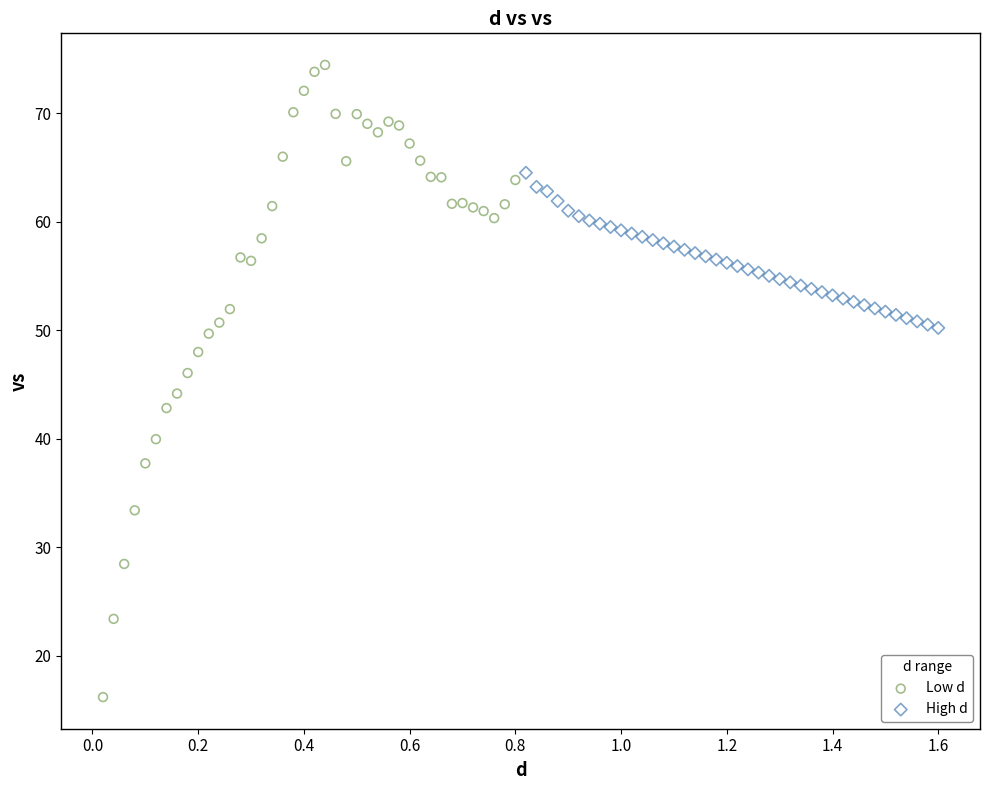

Which series has the largest Y range (max minus min)?

Low d